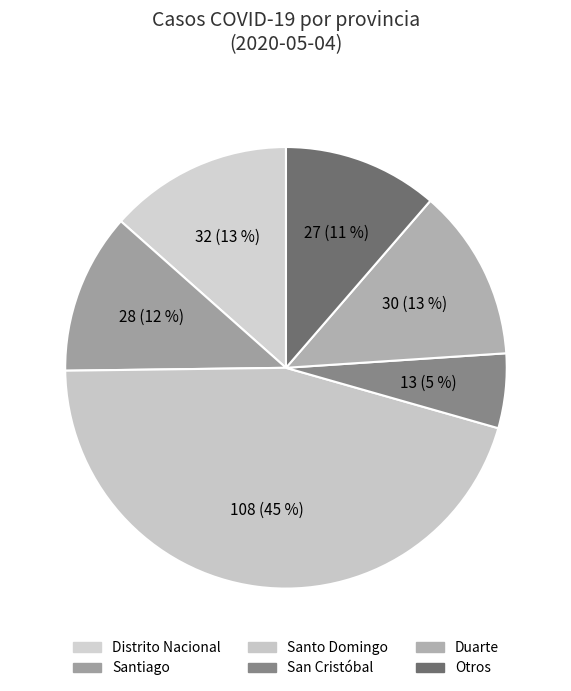

What is the largest slice in the pie chart?

Santo Domingo